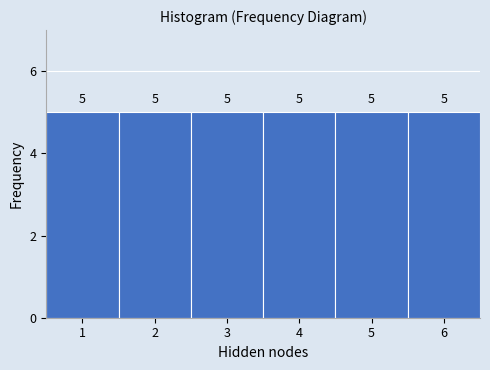

Reading left to right, transcribe this chart: for each bar, give the range it covers on the x-axis and its height.

0.5 to 1.5: 5
1.5 to 2.5: 5
2.5 to 3.5: 5
3.5 to 4.5: 5
4.5 to 5.5: 5
5.5 to 6.5: 5